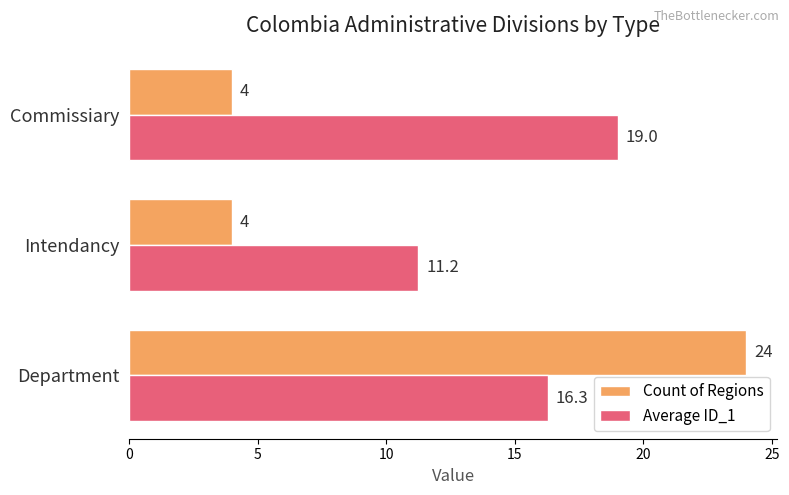

Read the Count of Regions value at Intendancy.

4.0